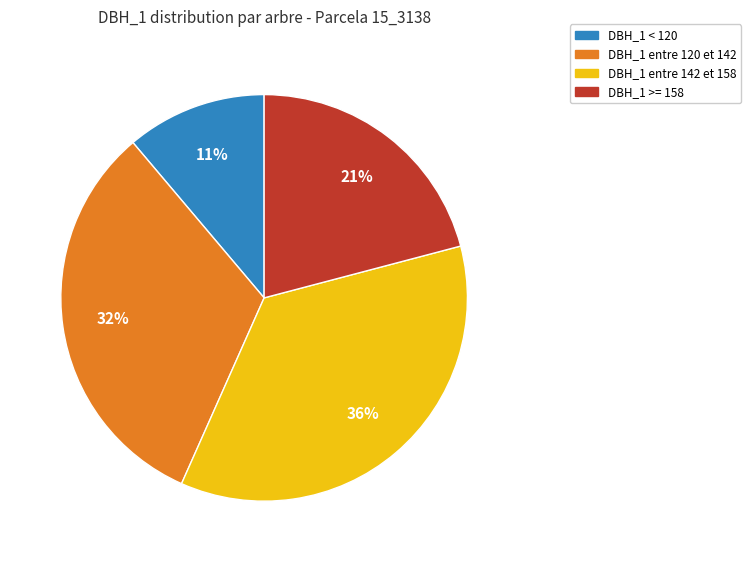

Is it true that DBH_1 < 120 is 4% of the pie?

False